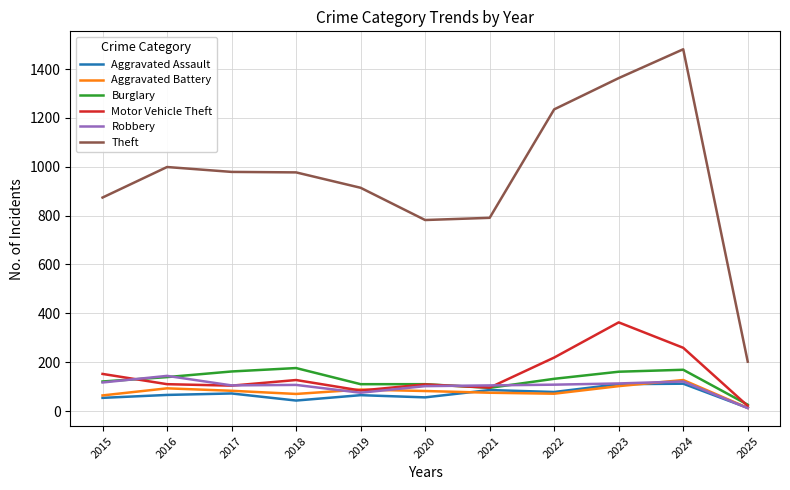

True or false: Theft and Robbery intersect in this chart.

False